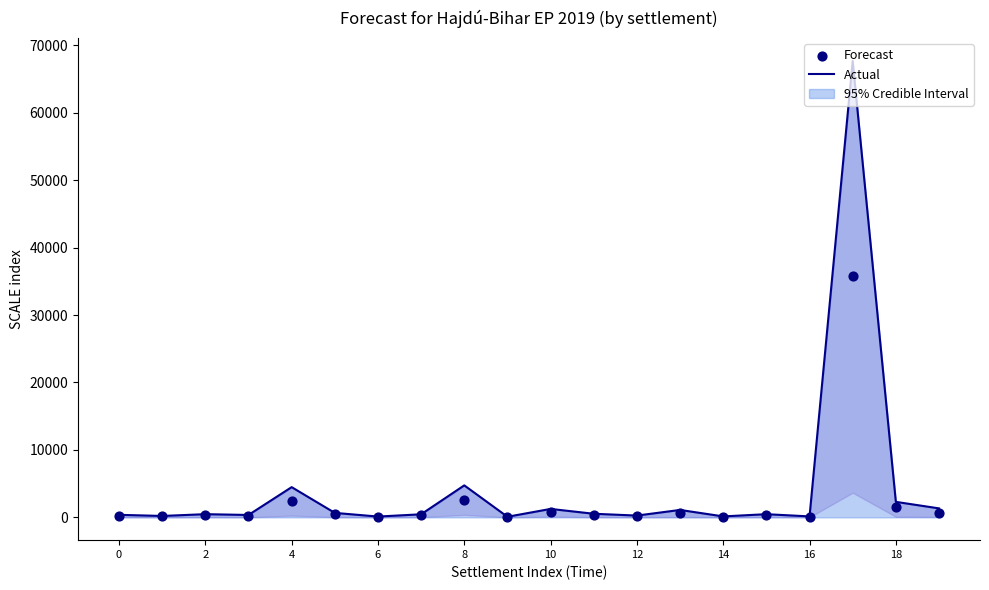

Which series has the widest spread of Y values?

Actual